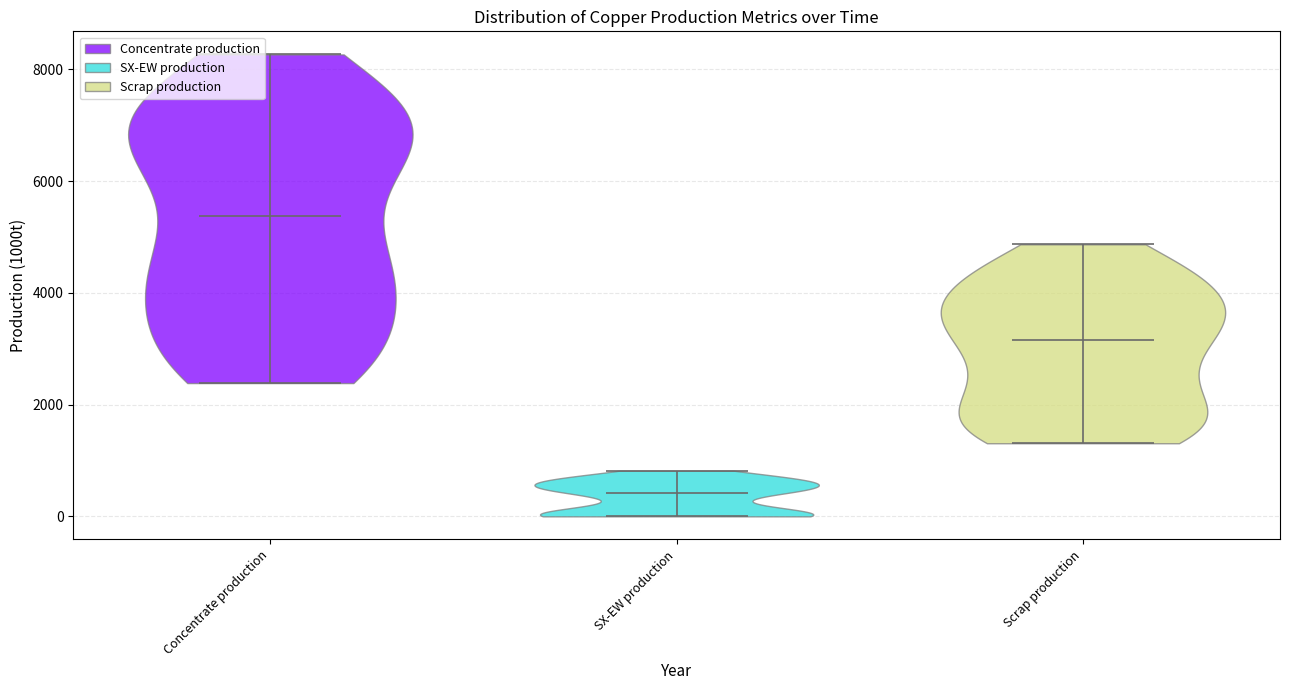

Which violin has the highest median line?

Concentrate production